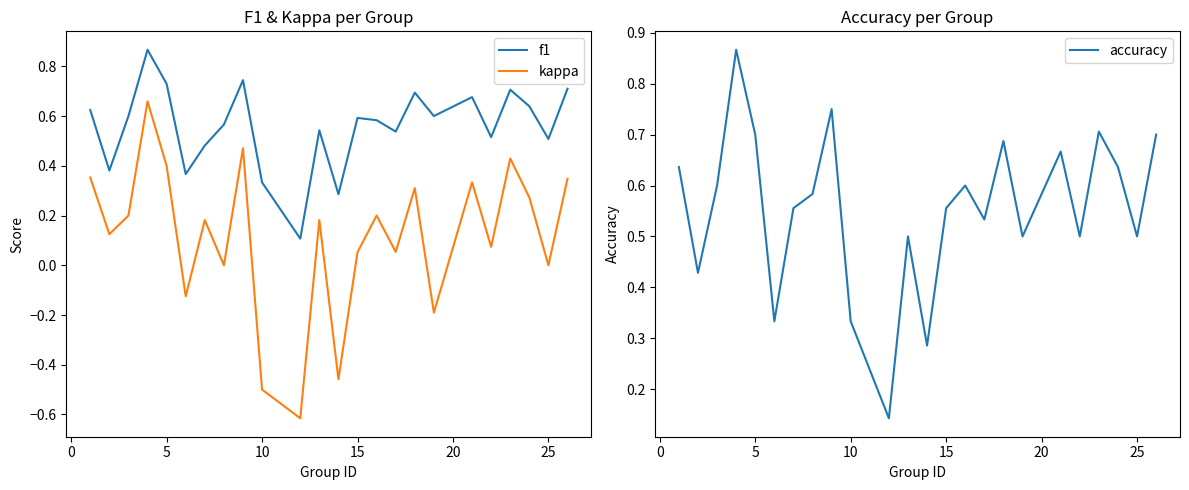

Reading left to right, transcribe all the data shown in this chart.

f1: 0.6	0.4	0.6	0.9	0.7	0.4	0.5	0.6	0.7	0.3	0.1	0.5	0.3	0.6	0.6	0.5	0.7	0.6	0.7	0.5	0.7	0.6	0.5	0.7
kappa: 0.4	0.1	0.2	0.7	0.4	-0.1	0.2	0.0	0.5	-0.5	-0.6	0.2	-0.5	0.1	0.2	0.1	0.3	-0.2	0.3	0.1	0.4	0.3	0.0	0.3
accuracy: 0.6	0.4	0.6	0.9	0.7	0.3	0.6	0.6	0.8	0.3	0.1	0.5	0.3	0.6	0.6	0.5	0.7	0.5	0.7	0.5	0.7	0.6	0.5	0.7